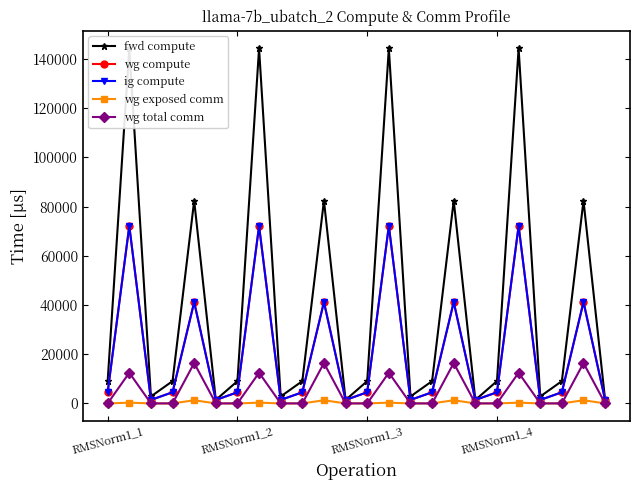

Reading left to right, what are all the values shown in this chart?

fwd compute: 9061.3	144303.3	2818.2	9061.3	82410.0	1409.1	9061.3	144303.3	2818.2	9061.3	82410.0	1409.1	9061.3	144303.3	2818.2	9061.3	82410.0	1409.1	9061.3	144303.3	2818.2	9061.3	82410.0	1409.1
wg compute: 4530.6	72151.7	1409.1	4530.6	41205.0	1409.1	4530.6	72151.7	1409.1	4530.6	41205.0	1409.1	4530.6	72151.7	1409.1	4530.6	41205.0	1409.1	4530.6	72151.7	1409.1	4530.6	41205.0	1409.1
ig compute: 4530.6	72151.7	1409.1	4530.6	41205.0	1409.1	4530.6	72151.7	1409.1	4530.6	41205.0	1409.1	4530.6	72151.7	1409.1	4530.6	41205.0	1409.1	4530.6	72151.7	1409.1	4530.6	41205.0	1409.1
wg exposed comm: 0.0	298.9	0.0	0.0	1280.9	0.0	0.0	298.9	0.0	0.0	1280.9	0.0	0.0	298.9	0.0	0.0	1280.9	0.0	0.0	298.9	0.0	0.0	1280.9	0.0
wg total comm: 0.0	12474.7	0.0	0.0	16404.2	0.0	0.0	12474.7	0.0	0.0	16404.2	0.0	0.0	12474.7	0.0	0.0	16404.2	0.0	0.0	12474.7	0.0	0.0	16404.2	0.0